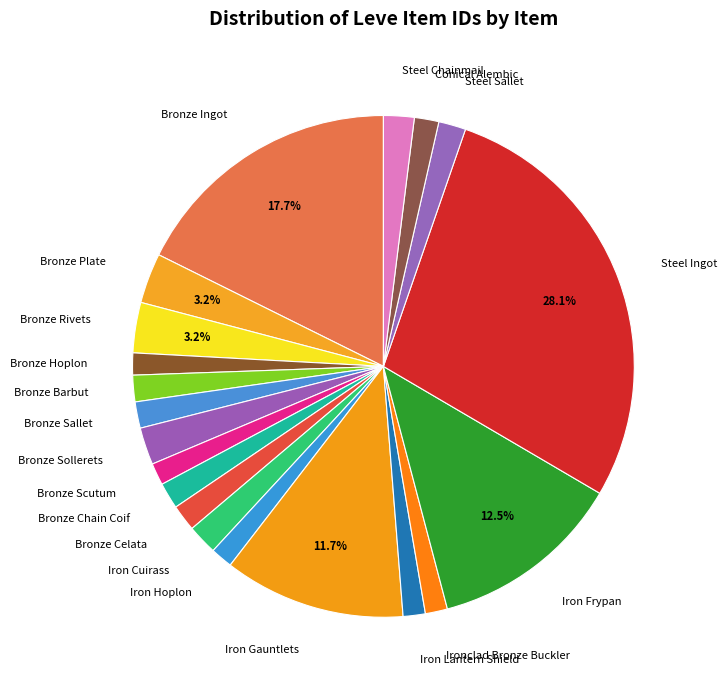

To the nearest percent, what is the average slice percentage?

5%